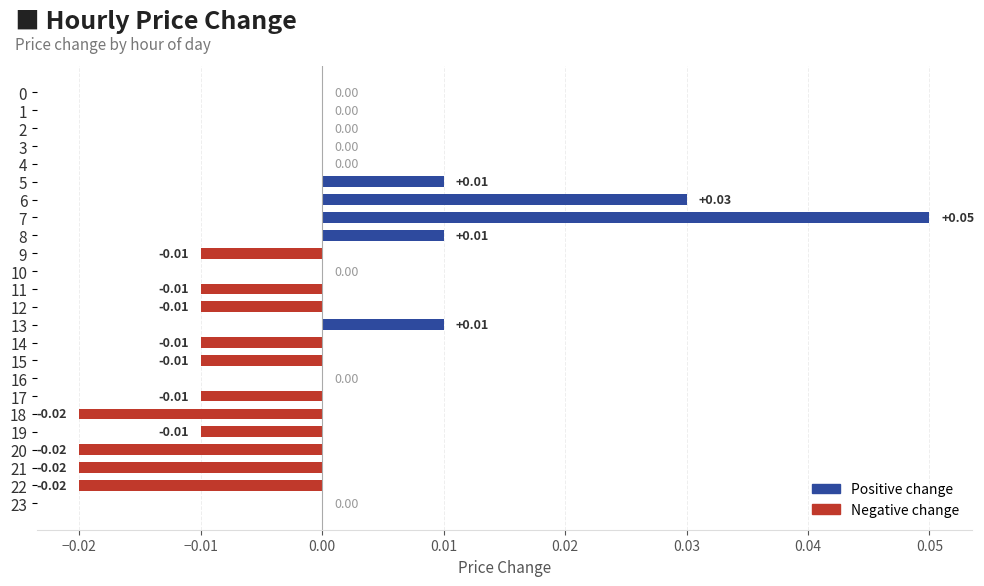

Between 19 and 20, which is larger?

19